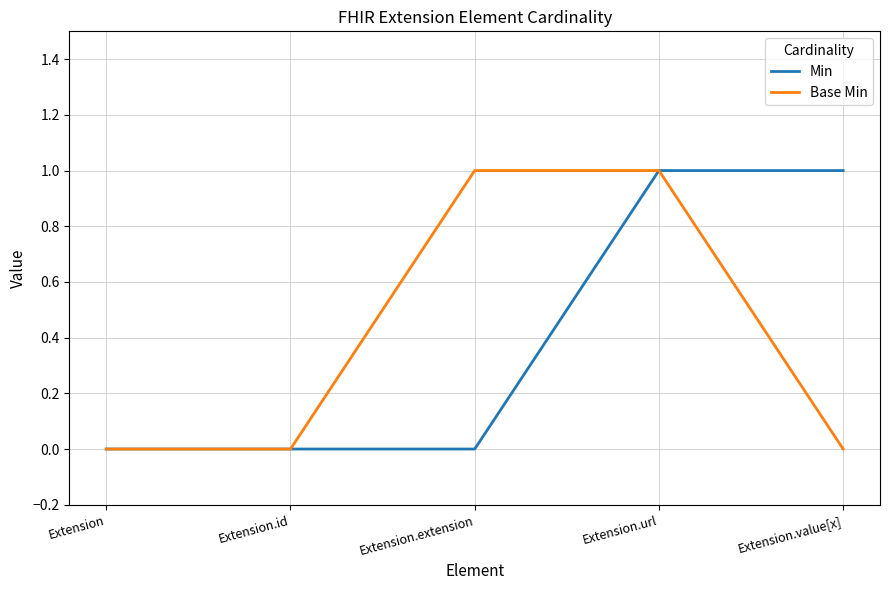

At which category is the sum across all series the highest?

Extension.url